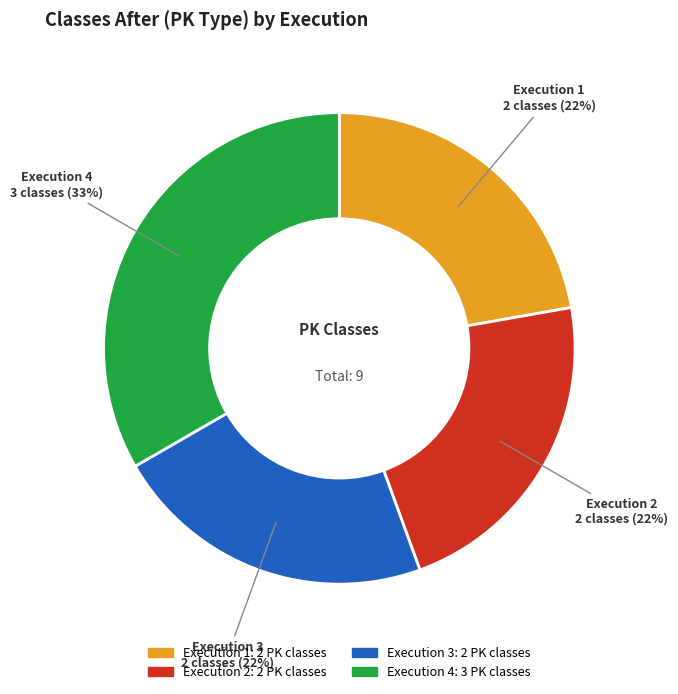

Is there any slice that represents more than half of the pie?

No